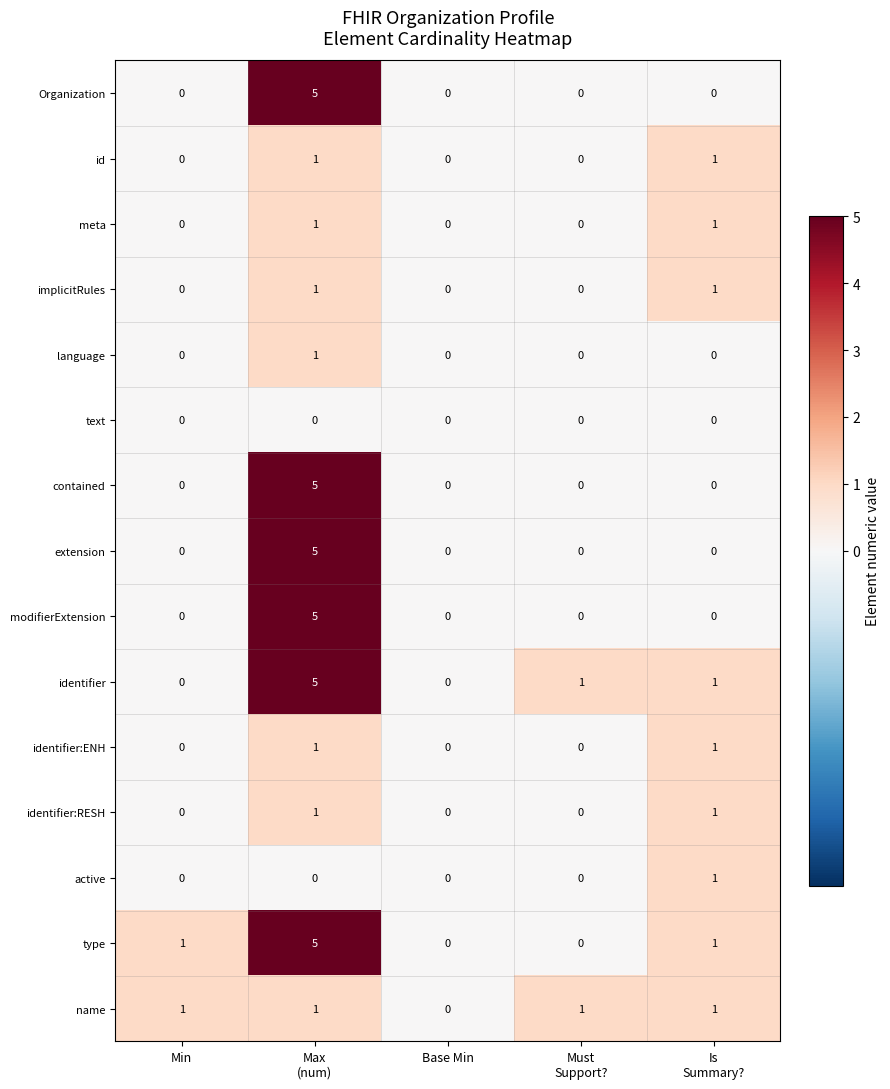

What is the maximum value shown in the chart?

5